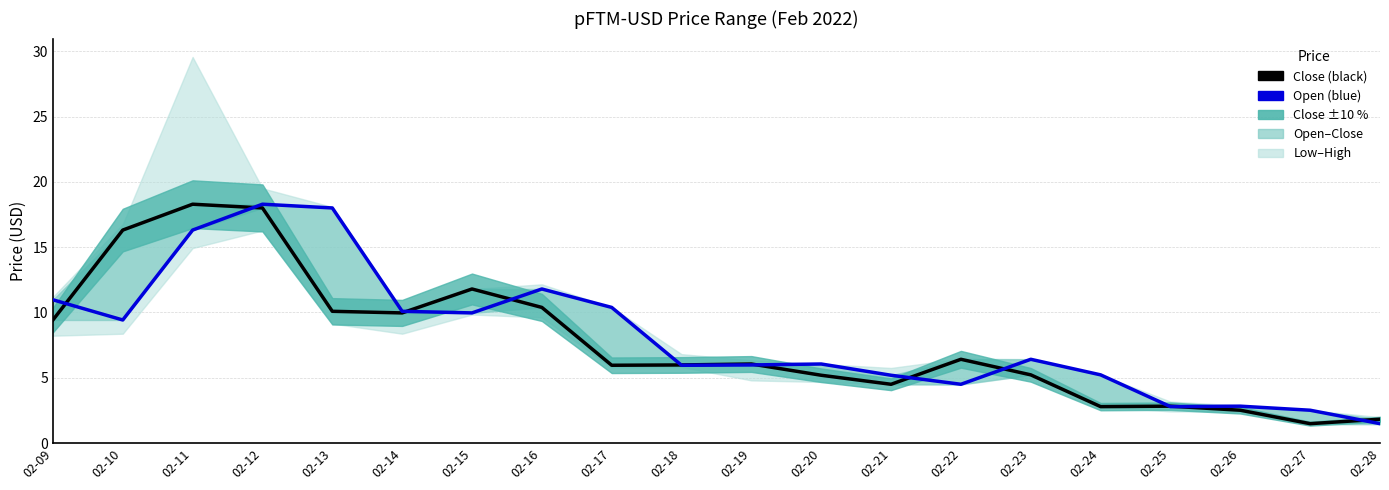

How many intersections are there between Open and Close?

11